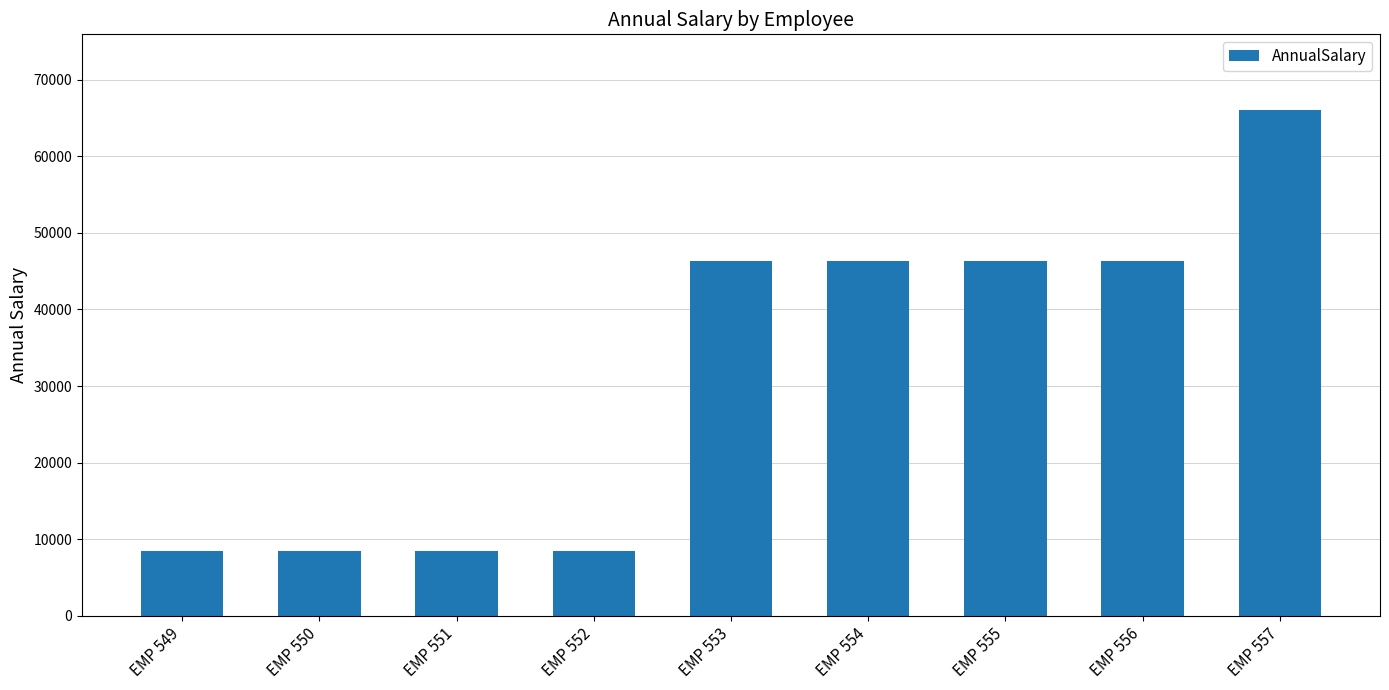

What is the value of the 3rd bar from the left?

8424.5